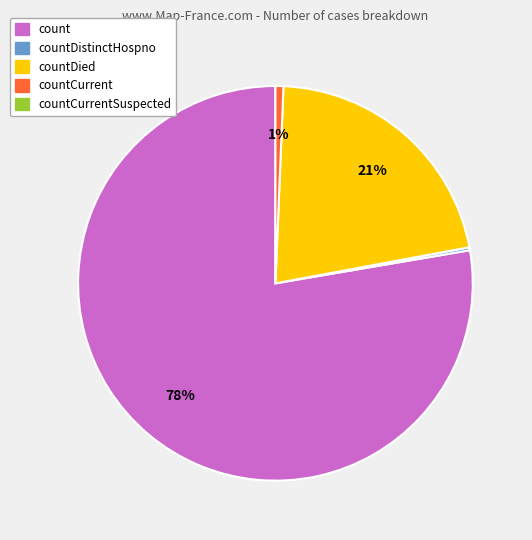

Does any single category account for the majority?

Yes